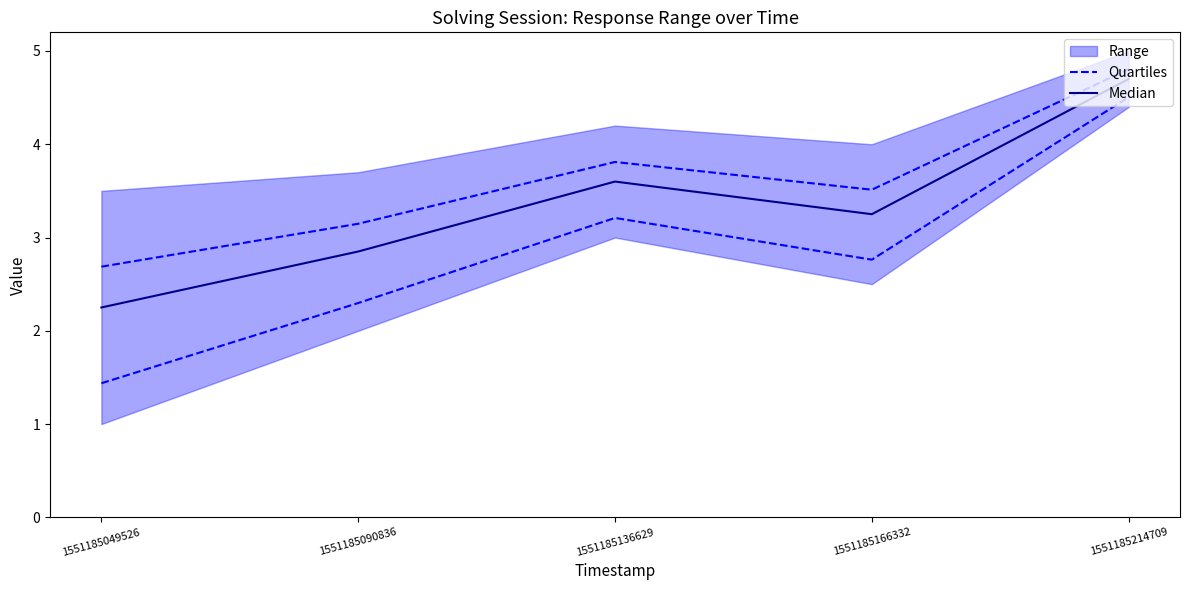

Where is Quartiles nearest to the value 2?

1551185090836